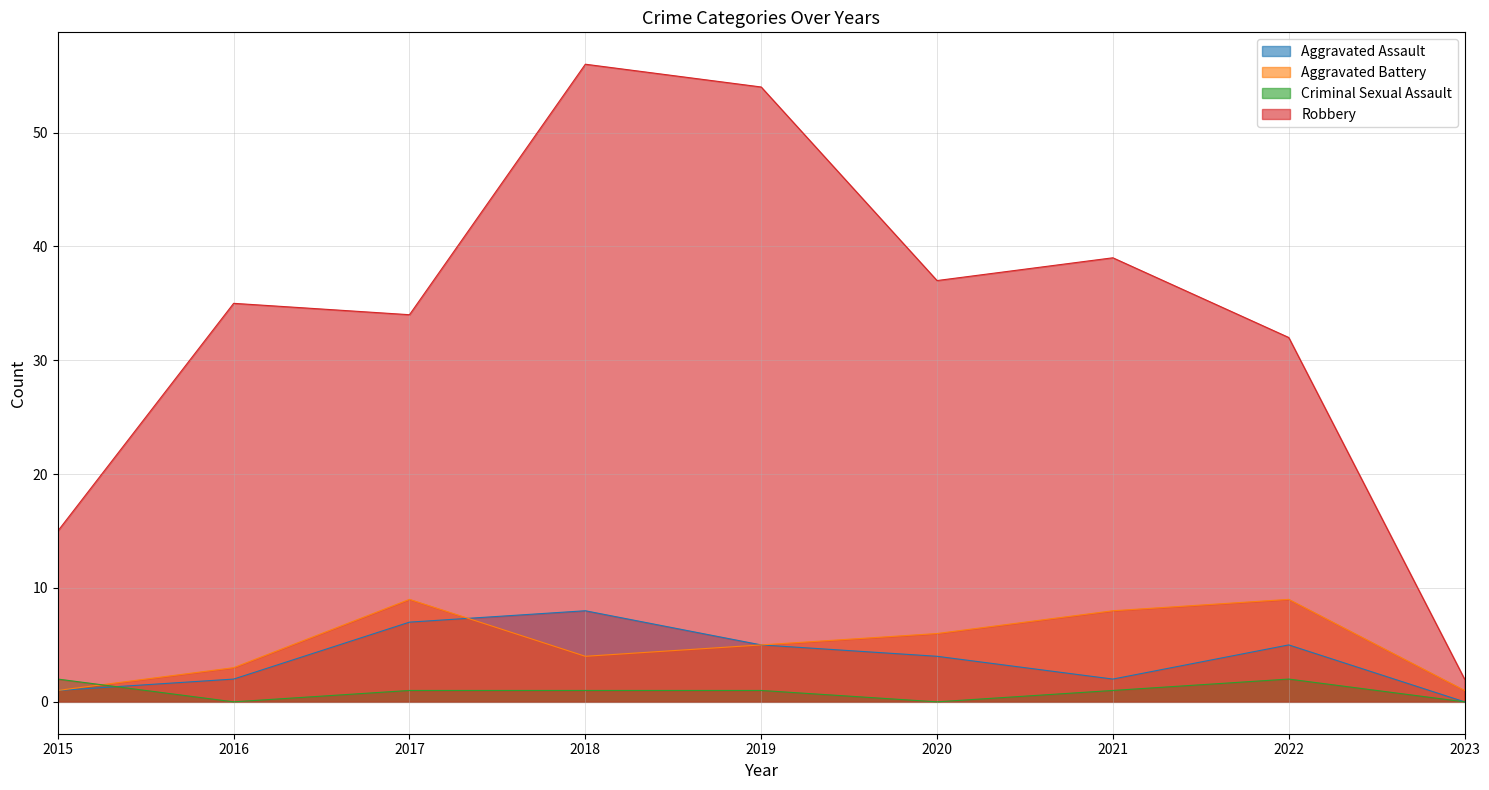

Is it true that Criminal Sexual Assault equals -1 at 2023?

False